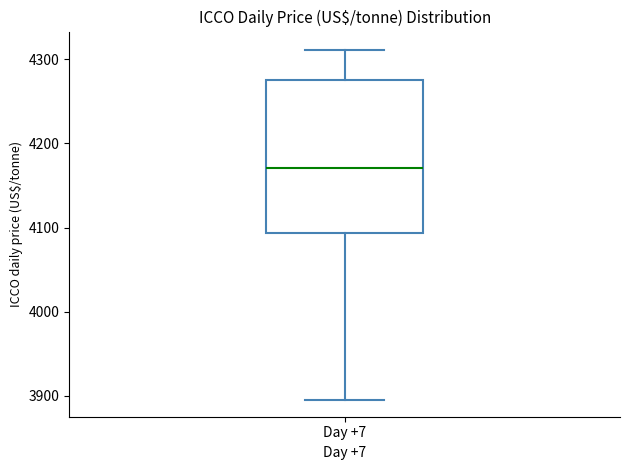

Where does the upper whisker of the box for Day +7 end on the y-axis? The values are not printed on the chart, so give them approximately, as read against the axis.

4310